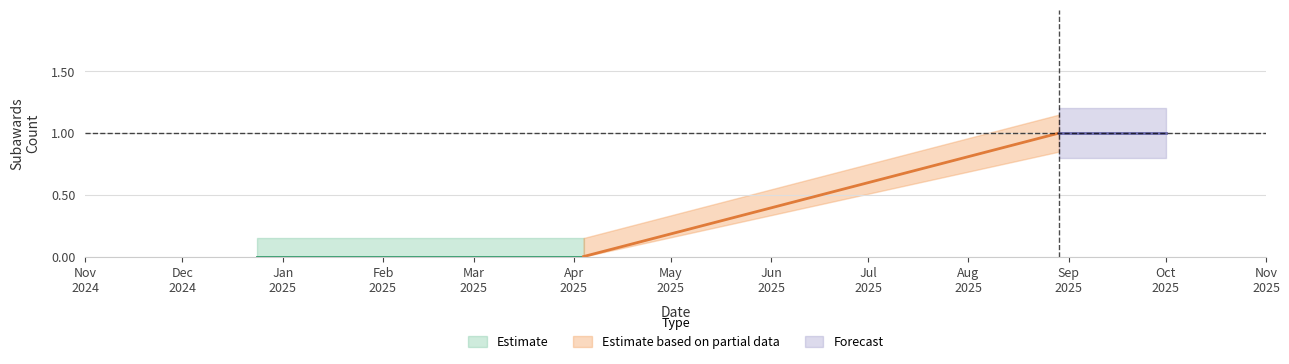

What position from the left is 2025-04-04?

2